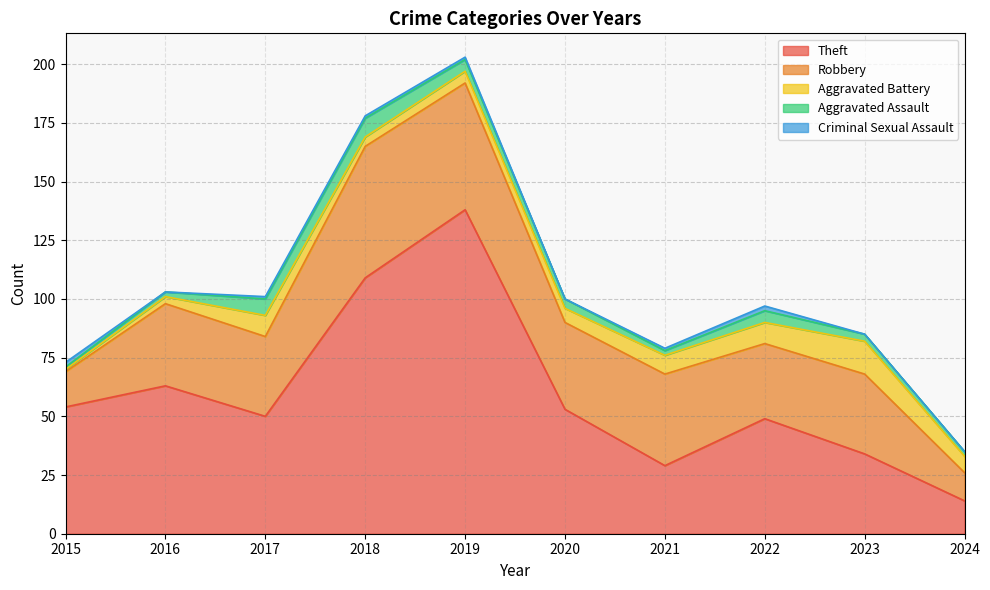

Is it true that Aggravated Battery equals 6 at 2020?

True